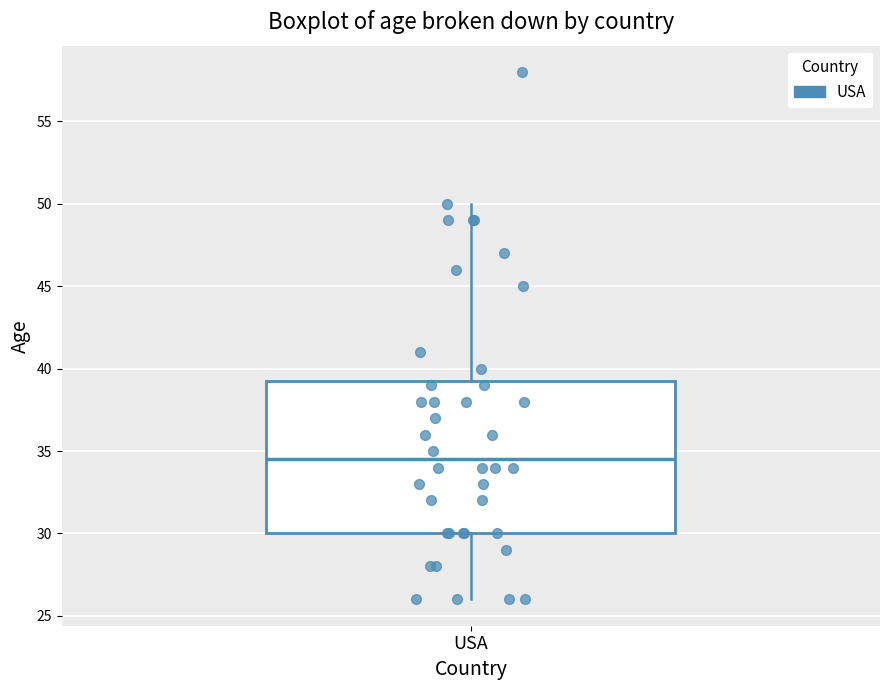

Where does the median line of the box for USA sit on the y-axis? The values are not printed on the chart, so give them approximately, as read against the axis.

34.5